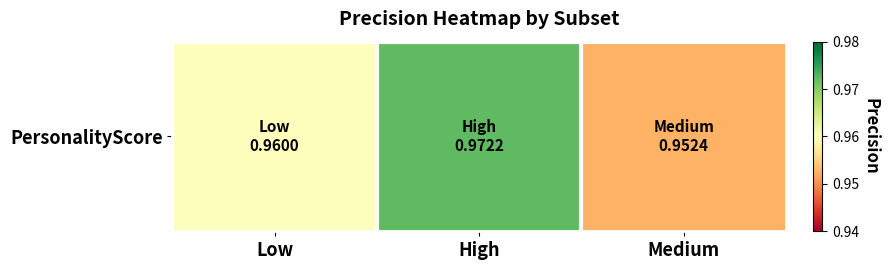

Which category has the highest value across all series?

High